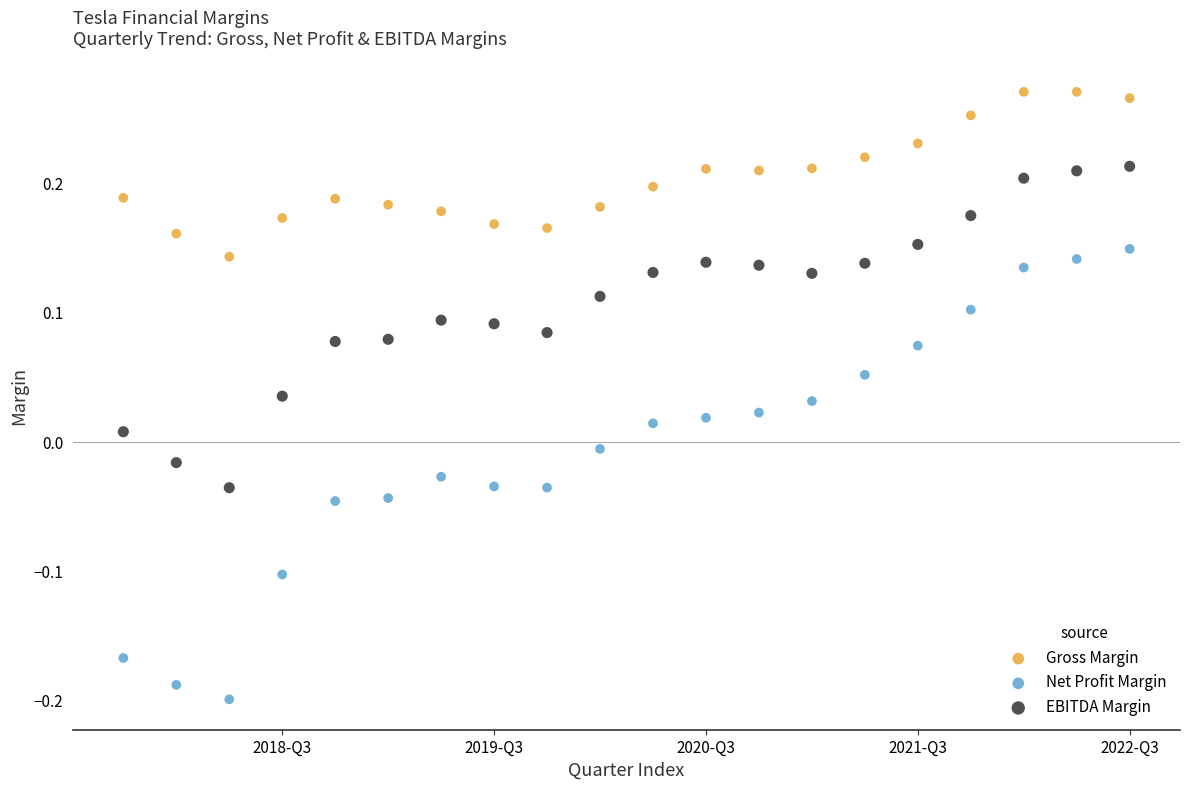

Which series has the widest spread of Y values?

Net Profit Margin